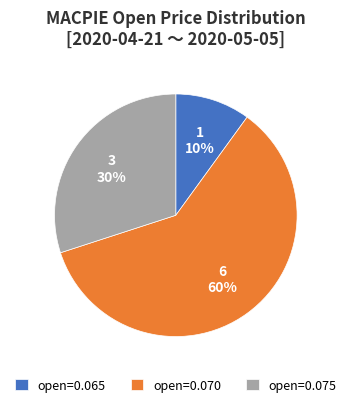

Is it true that open=0.075 is 42% of the pie?

False